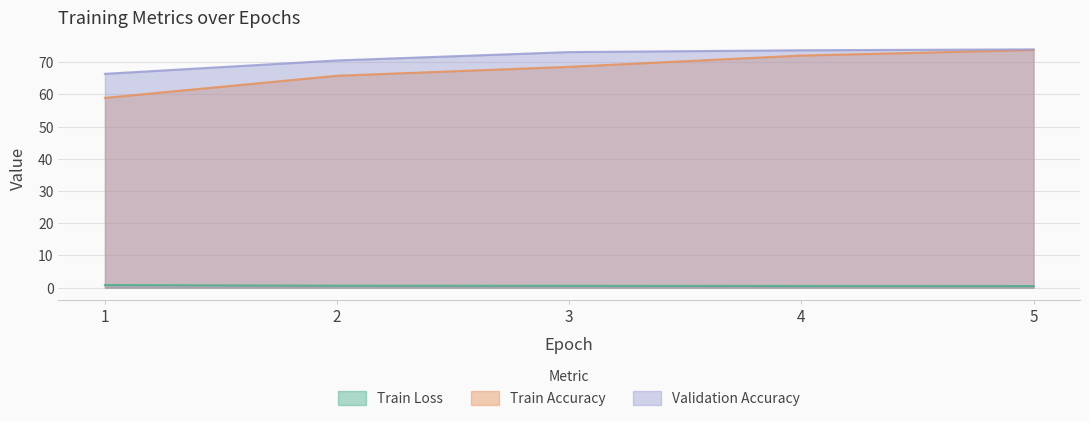

Rank the series by their maximum value, from lowest to highest.

Train Loss, Train Accuracy, Validation Accuracy